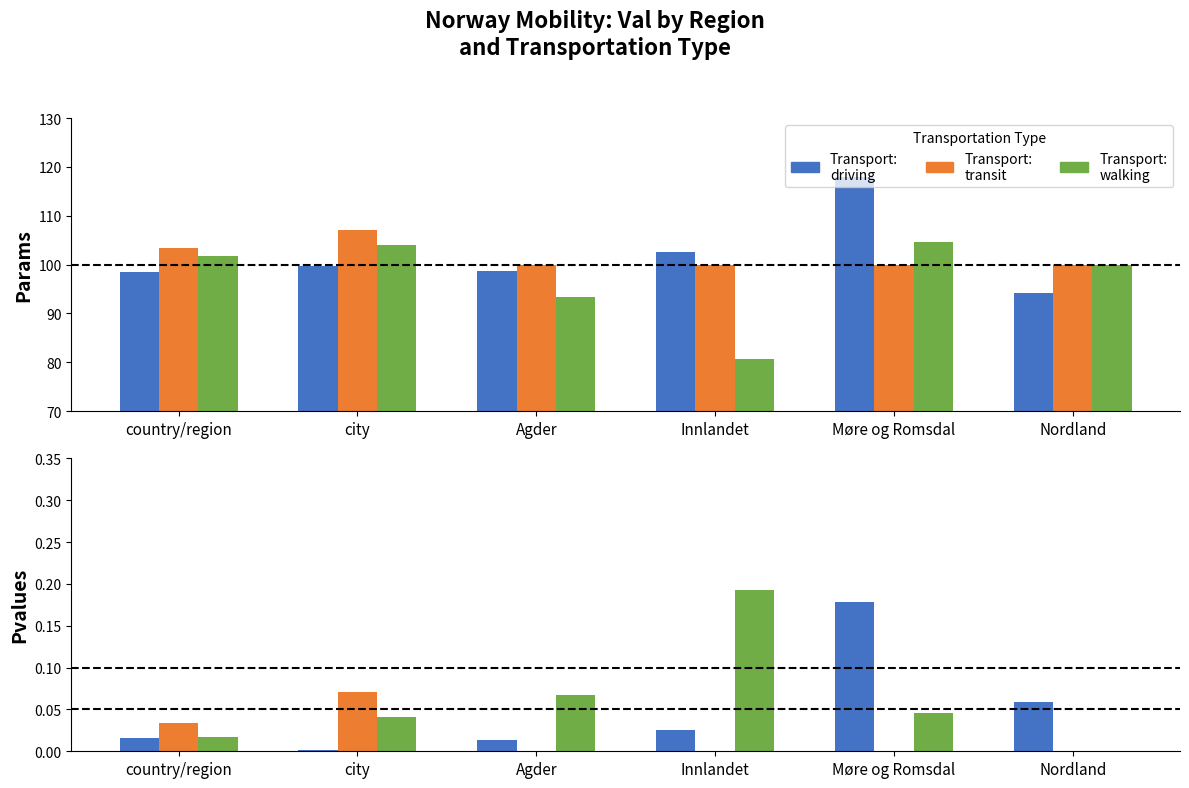

How many data points does each series have?

6